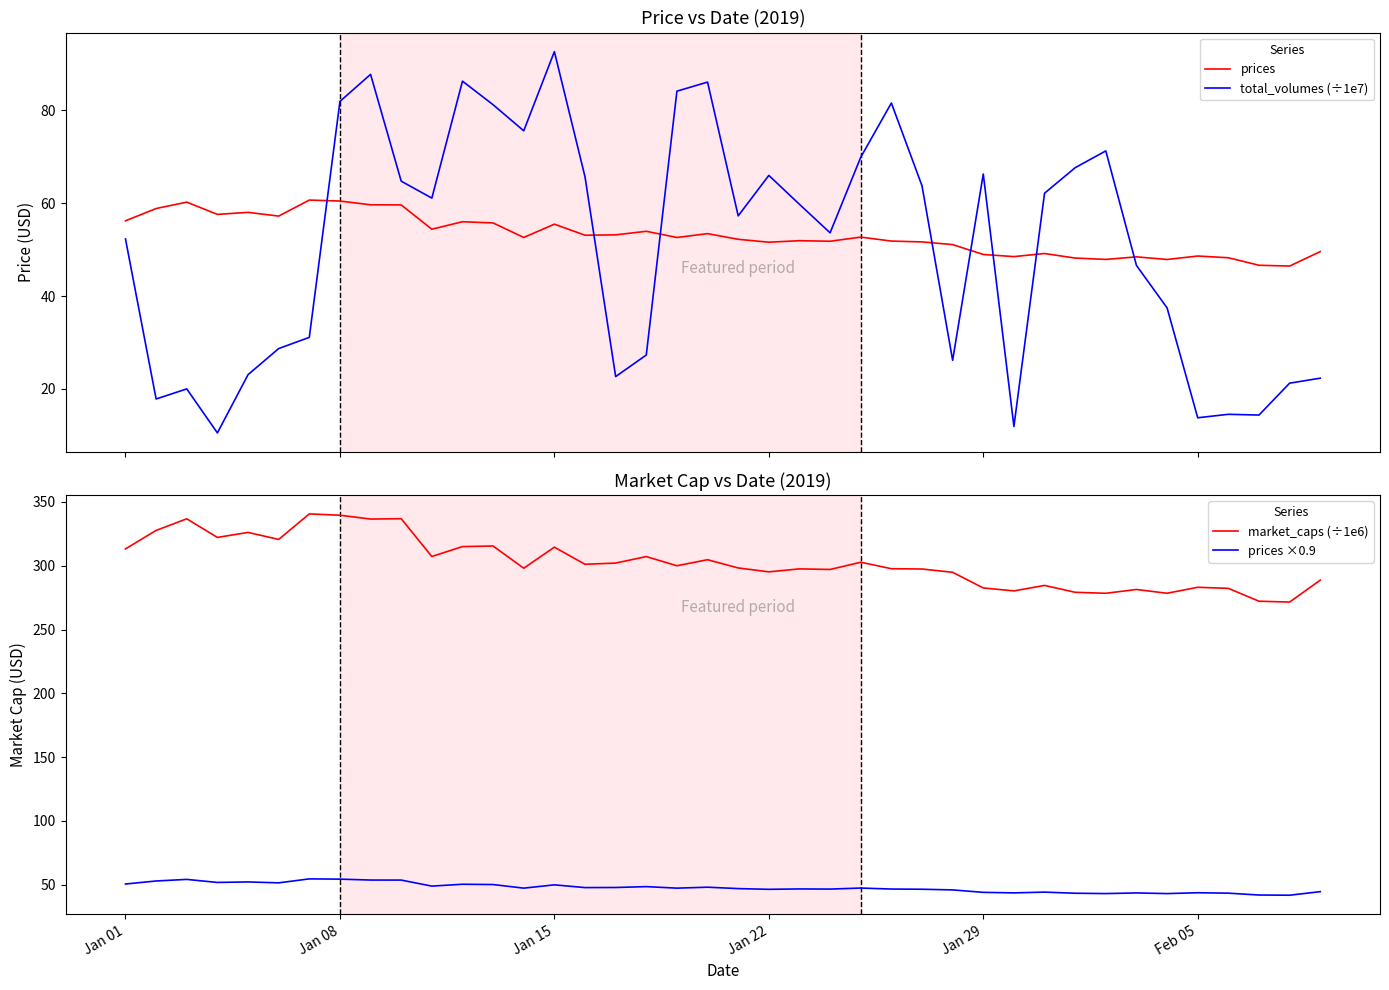

How many categories are shown in the chart?

40